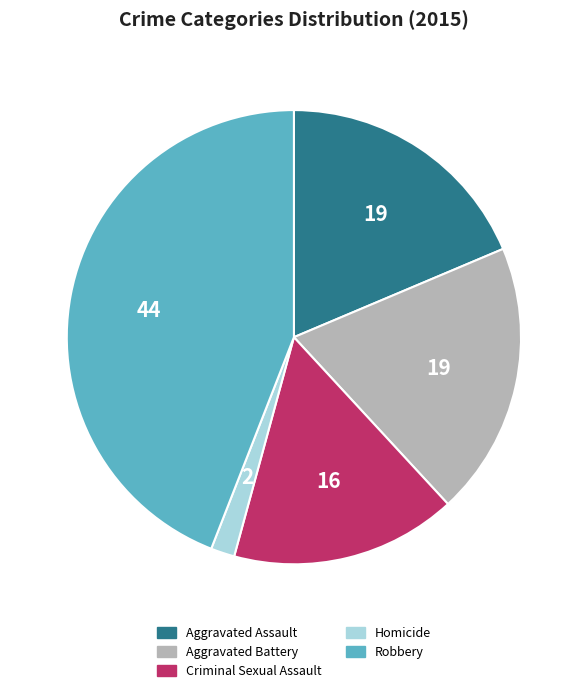

Combined, do Robbery and Aggravated Assault account for over 50%?

Yes